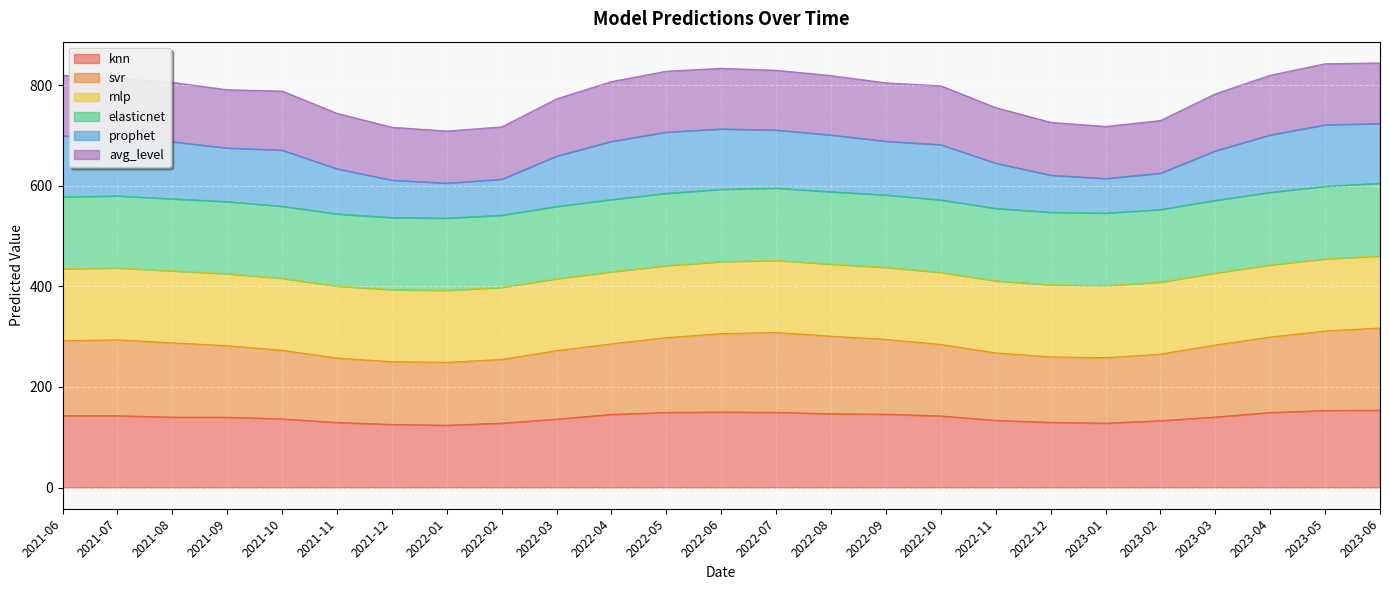

What is the total value across all series at 2021-07?

814.1